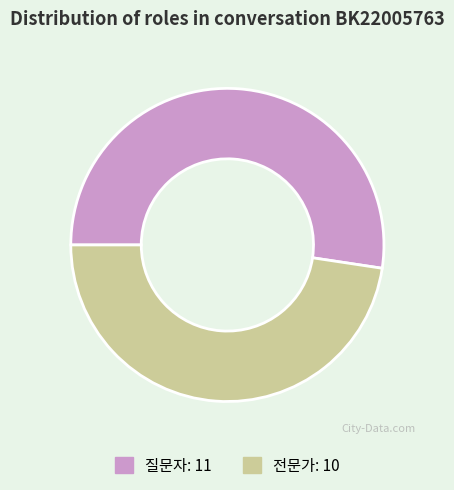

Which has a higher value, 전문가 or 질문자?

질문자